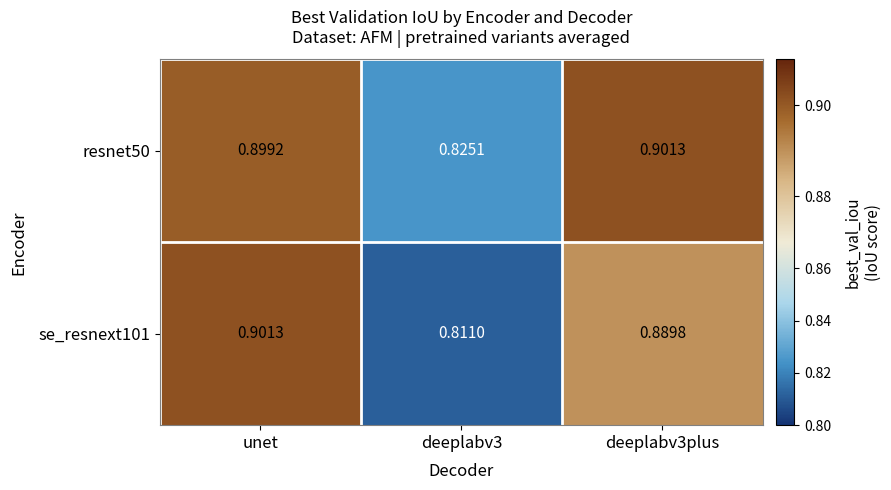

Rank the series by their average value, from highest to lowest.

resnet50, se_resnext101